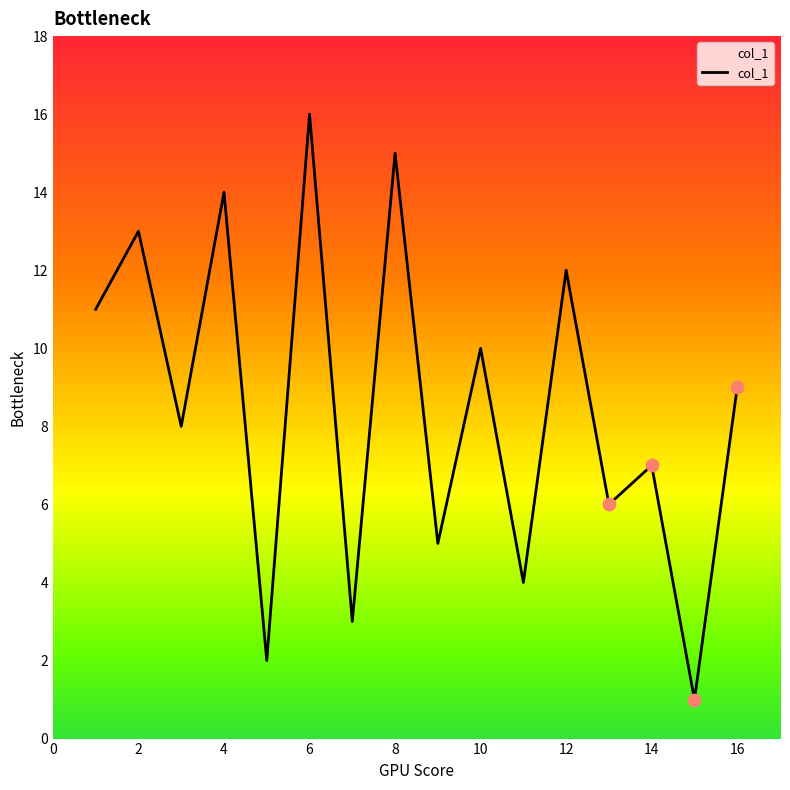

What is the difference between the maximum and minimum values?

15